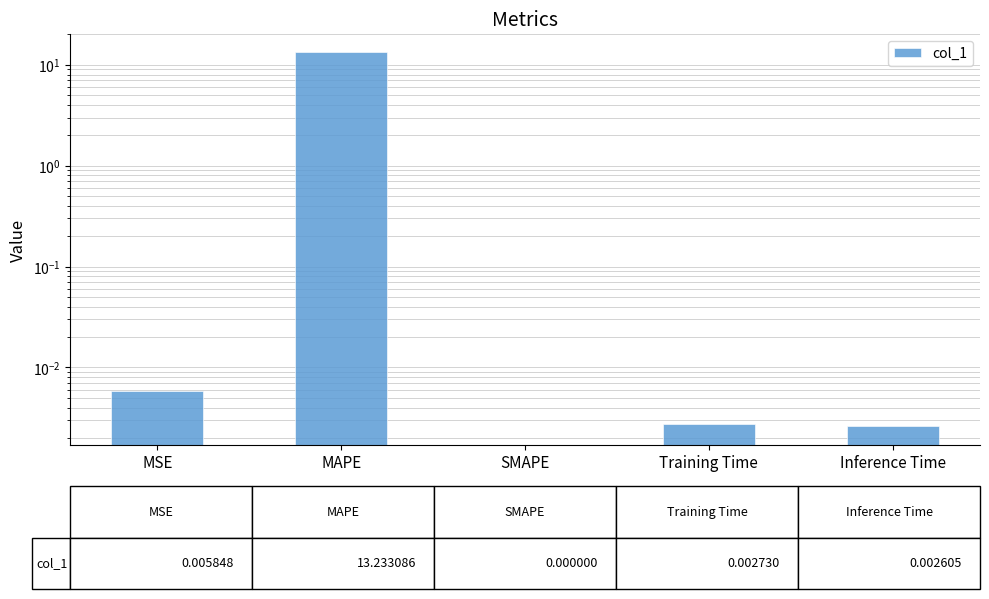

True or false: the data shows 0.0 at MSE.

True